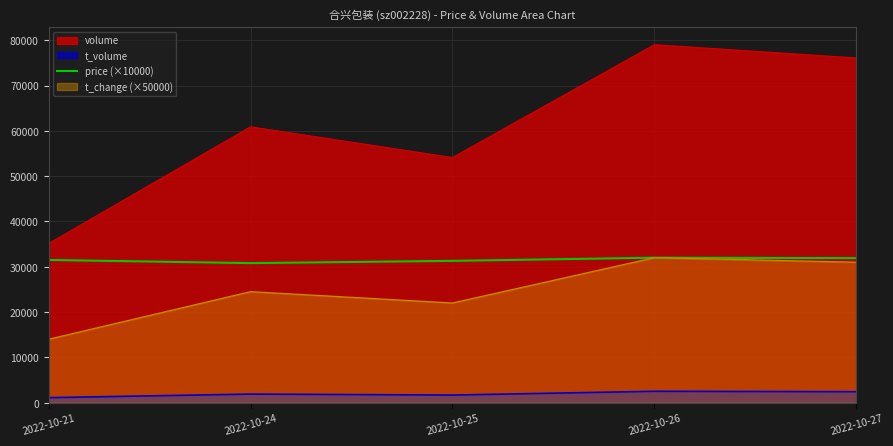

What is the sum of all values?

157500